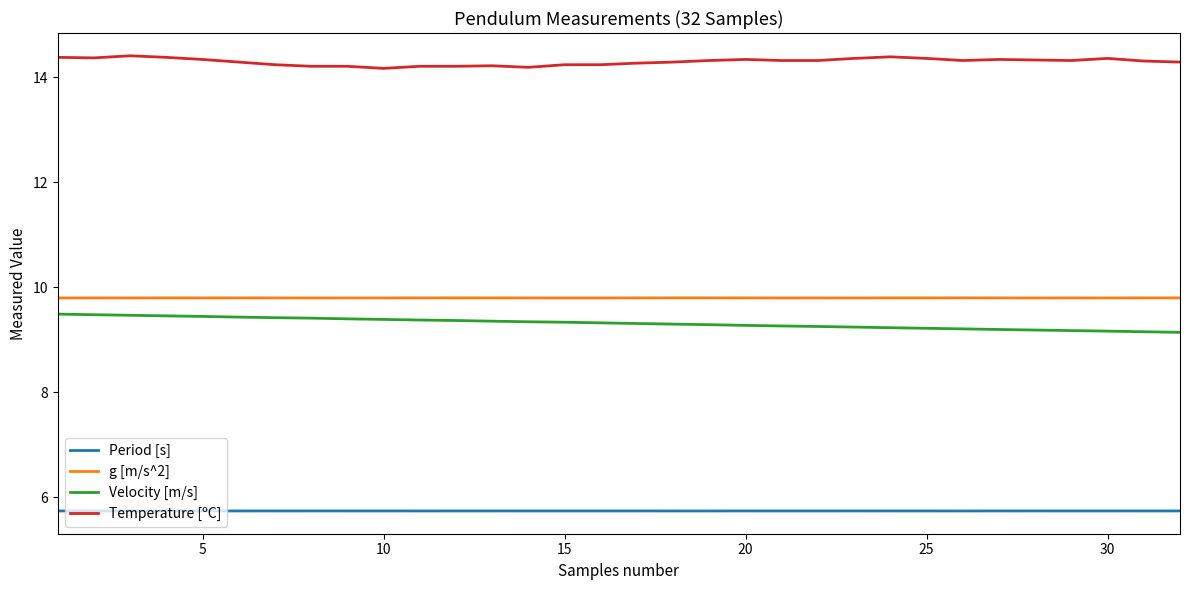

True or false: g [m/s^2] and Velocity [m/s] cross at least once.

False